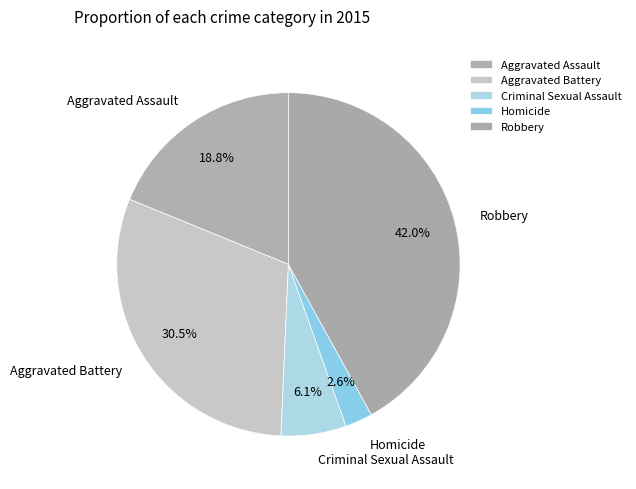

Combined, do Aggravated Battery and Homicide account for over 50%?

No